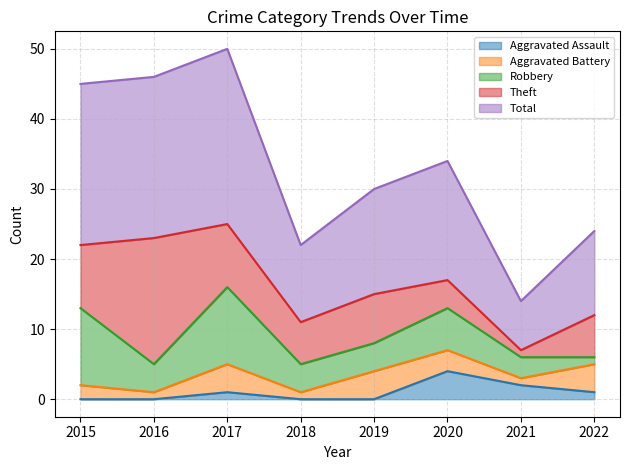

At how many categories does at least one series exceed 9?

7